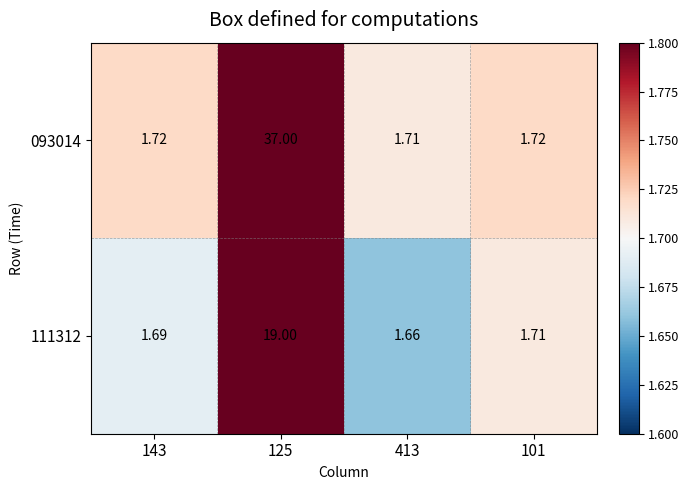

At how many categories does at least one series exceed 16?

1